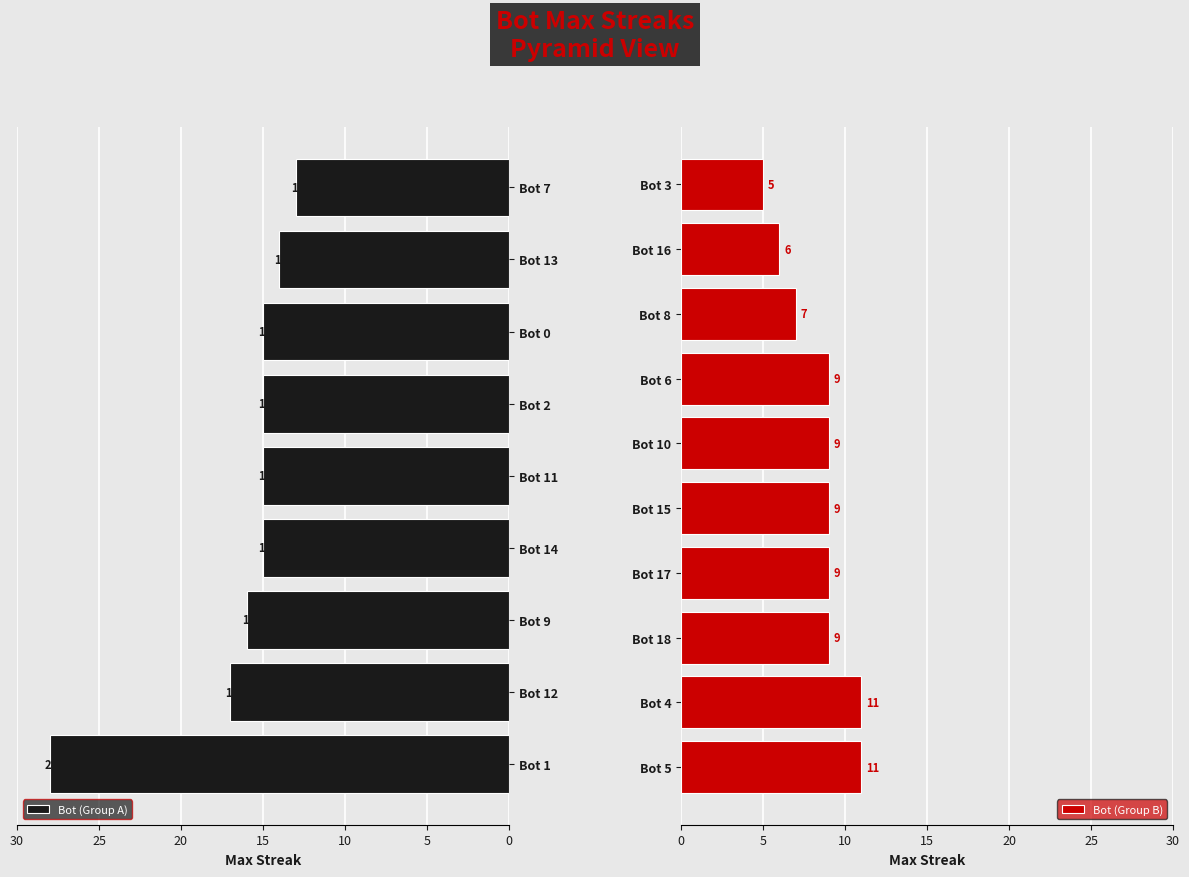

What is the difference between the maximum and minimum values?

23